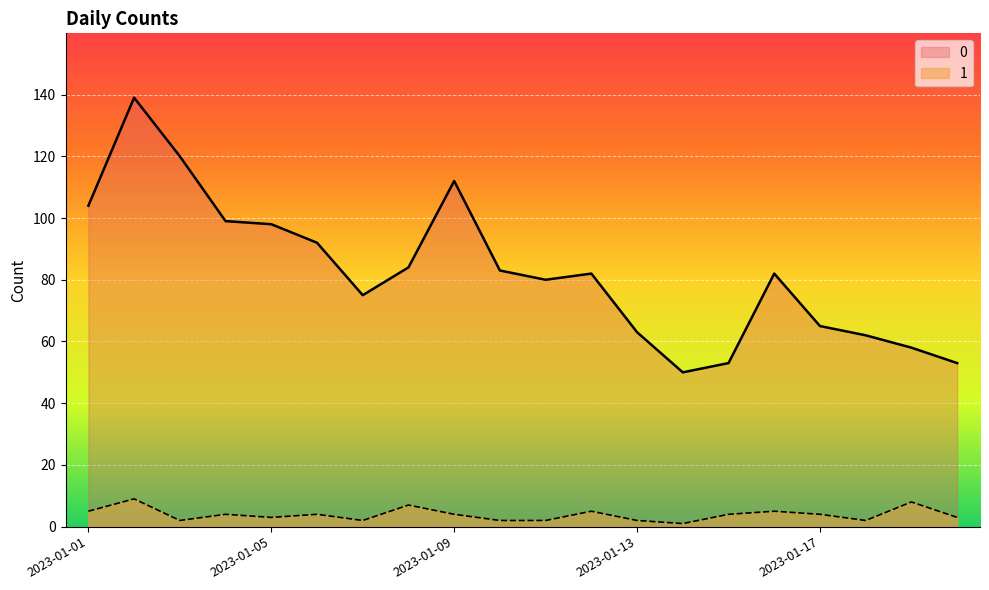

True or false: 0 has more than 2 points higher than both neighbors.

True